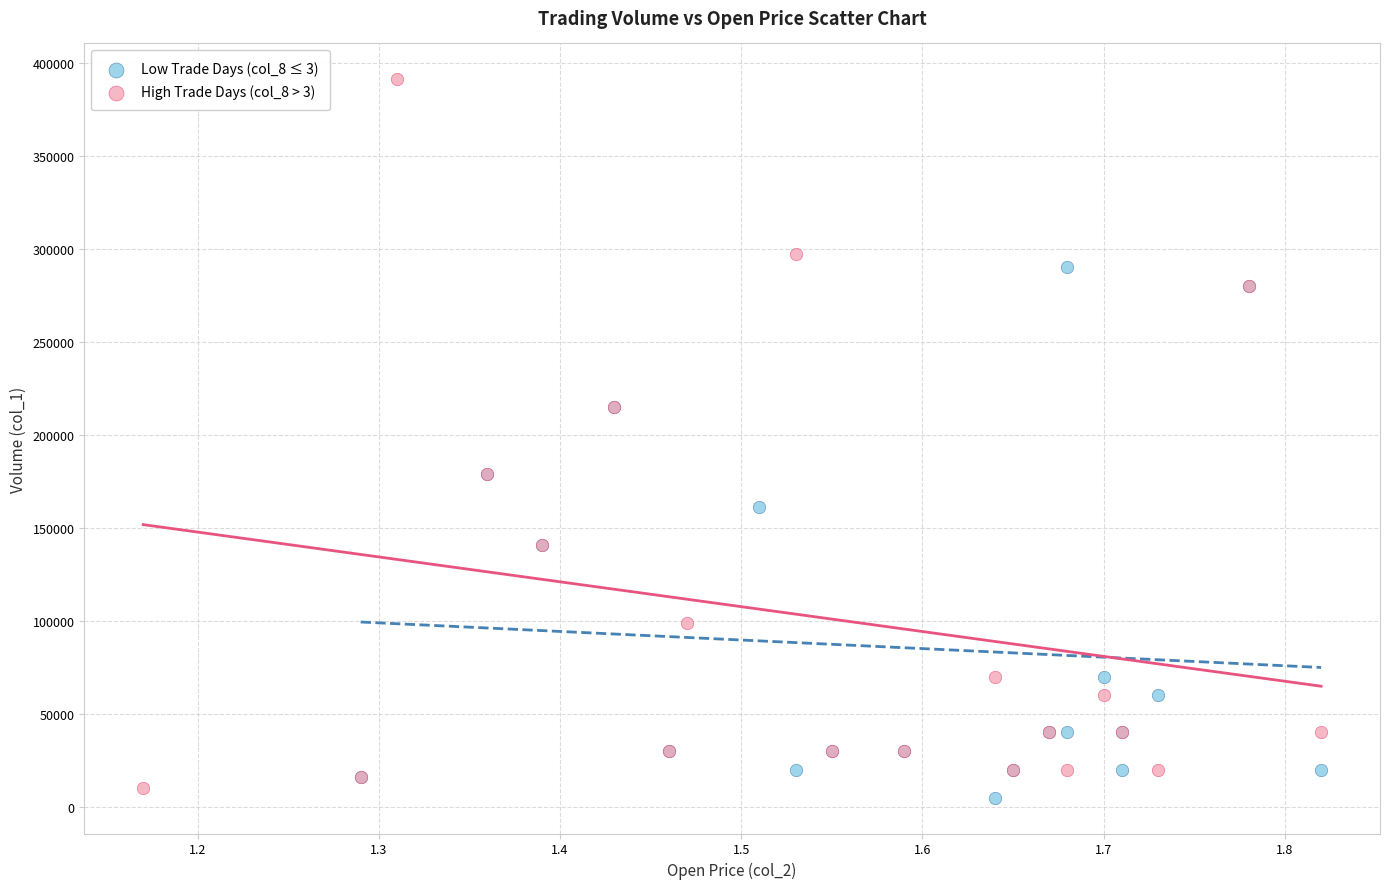

Which series contains the lowest Y value?

Low Trade Days (col_8 ≤ 3)